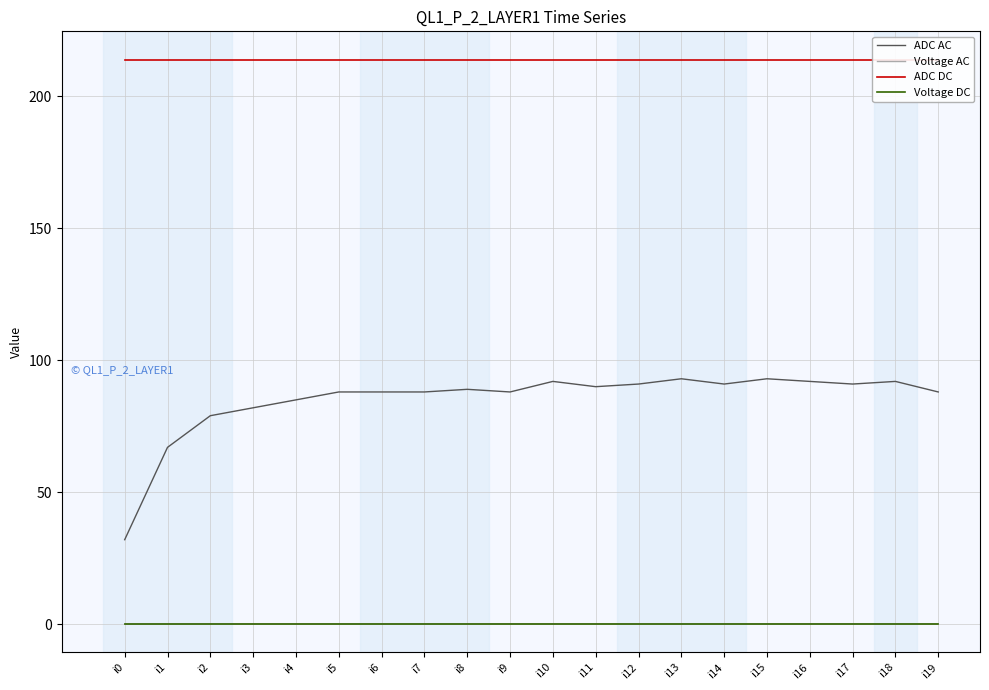

True or false: Voltage DC has a value of 0.2 at i15.

True